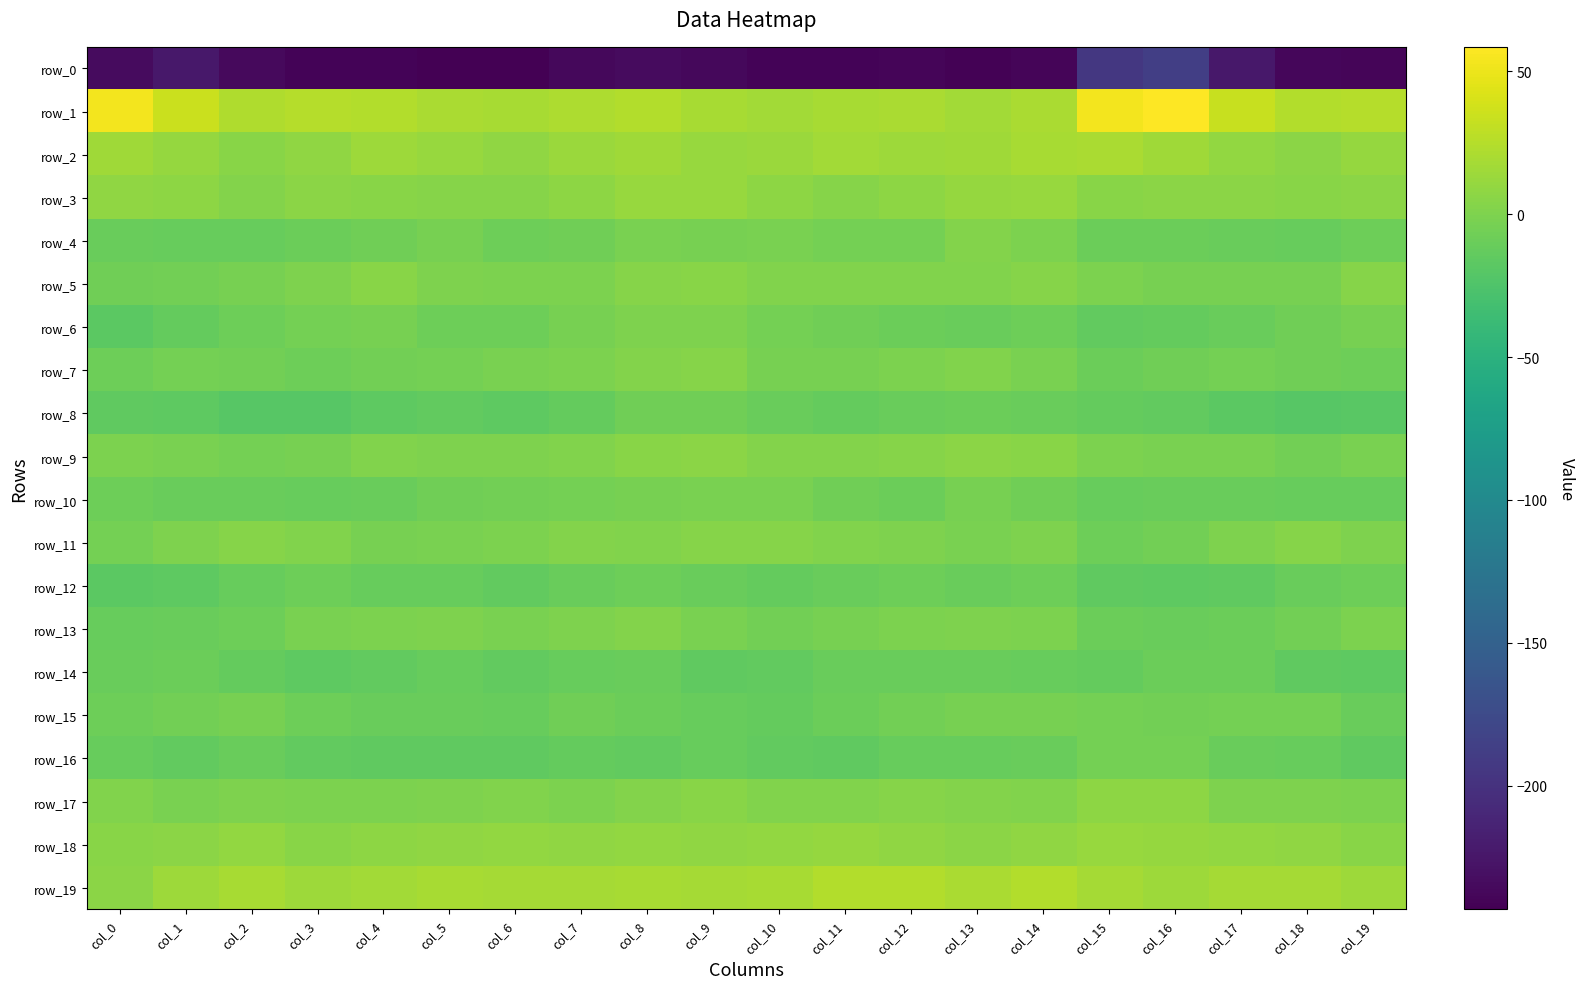

Reading left to right, what are all the values shown in this chart?

row_0: col_0=-234.5	col_1=-224.2	col_2=-236.1	col_3=-239.9	col_4=-240.3	col_5=-243.3	col_6=-243.1	col_7=-237.0	col_8=-234.7	col_9=-237.3	col_10=-240.0	col_11=-240.7	col_12=-238.9	col_13=-241.0	col_14=-239.6	col_15=-194.3	col_16=-187.0	col_17=-223.3	col_18=-238.2	col_19=-239.6
row_1: col_0=53.6	col_1=34.0	col_2=23.1	col_3=24.9	col_4=24.2	col_5=20.8	col_6=18.6	col_7=21.5	col_8=23.6	col_9=19.5	col_10=16.2	col_11=18.8	col_12=20.5	col_13=17.2	col_14=20.0	col_15=52.8	col_16=58.5	col_17=32.6	col_18=24.2	col_19=25.0
row_2: col_0=15.2	col_1=11.1	col_2=4.7	col_3=8.0	col_4=14.0	col_5=12.5	col_6=8.6	col_7=13.2	col_8=15.2	col_9=12.5	col_10=12.9	col_11=16.2	col_12=14.9	col_13=15.4	col_14=18.8	col_15=20.0	col_16=15.5	col_17=10.0	col_18=5.5	col_19=10.2
row_3: col_0=8.8	col_1=7.6	col_2=3.0	col_3=6.5	col_4=5.1	col_5=3.3	col_6=3.7	col_7=7.1	col_8=12.2	col_9=11.8	col_10=7.3	col_11=3.6	col_12=6.8	col_13=10.8	col_14=12.1	col_15=5.4	col_16=6.2	col_17=5.7	col_18=4.4	col_19=5.9
row_4: col_0=-11.0	col_1=-11.6	col_2=-12.0	col_3=-8.8	col_4=-6.6	col_5=-3.4	col_6=-7.8	col_7=-6.5	col_8=-2.7	col_9=-3.5	col_10=-2.4	col_11=-4.8	col_12=-4.8	col_13=2.2	col_14=-0.9	col_15=-9.0	col_16=-9.5	col_17=-11.0	col_18=-11.3	col_19=-8.2
row_5: col_0=-6.7	col_1=-5.3	col_2=-3.1	col_3=0.6	col_4=4.9	col_5=0.5	col_6=-0.4	col_7=-0.9	col_8=3.7	col_9=5.2	col_10=1.7	col_11=1.4	col_12=1.3	col_13=1.2	col_14=3.3	col_15=-1.5	col_16=-3.3	col_17=-3.3	col_18=-2.8	col_19=3.3
row_6: col_0=-17.0	col_1=-12.9	col_2=-8.2	col_3=-4.8	col_4=-3.0	col_5=-7.6	col_6=-8.6	col_7=-3.5	col_8=-0.1	col_9=-0.1	col_10=-5.0	col_11=-6.5	col_12=-9.1	col_13=-10.3	col_14=-8.4	col_15=-13.7	col_16=-12.5	col_17=-10.0	col_18=-7.4	col_19=-3.3
row_7: col_0=-8.2	col_1=-5.1	col_2=-6.2	col_3=-8.6	col_4=-5.2	col_5=-4.0	col_6=-2.3	col_7=-1.0	col_8=2.1	col_9=3.4	col_10=-3.6	col_11=-3.7	col_12=-1.0	col_13=0.9	col_14=-2.2	col_15=-8.9	col_16=-7.1	col_17=-4.7	col_18=-7.5	col_19=-8.0
row_8: col_0=-15.7	col_1=-16.8	col_2=-19.3	col_3=-19.7	col_4=-16.1	col_5=-14.1	col_6=-16.3	col_7=-12.6	col_8=-6.8	col_9=-6.9	col_10=-11.0	col_11=-13.4	col_12=-10.6	col_13=-8.9	col_14=-10.5	col_15=-12.6	col_16=-13.6	col_17=-17.0	col_18=-19.9	col_19=-18.9
row_9: col_0=-1.3	col_1=-2.2	col_2=-4.6	col_3=-3.6	col_4=1.2	col_5=0.2	col_6=0.3	col_7=1.7	col_8=4.6	col_9=5.6	col_10=2.7	col_11=2.4	col_12=3.9	col_13=6.0	col_14=4.9	col_15=-0.5	col_16=-1.9	col_17=-2.7	col_18=-5.3	col_19=-1.7
row_10: col_0=-8.3	col_1=-10.1	col_2=-10.9	col_3=-12.0	col_4=-10.6	col_5=-7.3	col_6=-5.9	col_7=-4.1	col_8=-2.8	col_9=-2.1	col_10=-2.6	col_11=-7.5	col_12=-8.8	col_13=-3.8	col_14=-7.5	col_15=-12.0	col_16=-10.6	col_17=-10.7	col_18=-11.8	col_19=-11.6
row_11: col_0=-4.7	col_1=0.1	col_2=3.2	col_3=1.7	col_4=-3.4	col_5=-2.2	col_6=-1.0	col_7=2.2	col_8=1.1	col_9=3.2	col_10=3.7	col_11=1.8	col_12=-0.0	col_13=-2.4	col_14=-0.0	col_15=-7.7	col_16=-5.6	col_17=0.6	col_18=3.2	col_19=-0.3
row_12: col_0=-18.0	col_1=-16.5	col_2=-12.0	col_3=-8.4	col_4=-11.4	col_5=-11.8	col_6=-14.3	col_7=-10.7	col_8=-8.6	col_9=-10.3	col_10=-13.0	col_11=-9.9	col_12=-7.9	col_13=-10.0	col_14=-8.0	col_15=-15.1	col_16=-16.7	col_17=-15.5	col_18=-10.5	col_19=-8.6
row_13: col_0=-12.2	col_1=-10.2	col_2=-7.8	col_3=-1.8	col_4=-1.3	col_5=-0.0	col_6=-2.4	col_7=0.7	col_8=3.0	col_9=-1.6	col_10=-5.2	col_11=-2.8	col_12=-1.0	col_13=0.6	col_14=-1.4	col_15=-9.1	col_16=-10.0	col_17=-9.6	col_18=-6.1	col_19=-0.5
row_14: col_0=-10.0	col_1=-9.6	col_2=-12.4	col_3=-16.8	col_4=-13.6	col_5=-11.1	col_6=-14.5	col_7=-11.5	col_8=-10.1	col_9=-15.3	col_10=-14.5	col_11=-10.2	col_12=-10.9	col_13=-11.0	col_14=-12.0	col_15=-12.5	col_16=-8.8	col_17=-9.8	col_18=-14.7	col_19=-16.2
row_15: col_0=-8.2	col_1=-6.0	col_2=-3.4	col_3=-8.4	col_4=-9.9	col_5=-10.9	col_6=-11.1	col_7=-6.6	col_8=-8.7	col_9=-11.9	col_10=-12.5	col_11=-9.1	col_12=-6.2	col_13=-3.7	col_14=-3.6	col_15=-4.5	col_16=-5.7	col_17=-4.0	col_18=-4.4	col_19=-10.0
row_16: col_0=-11.3	col_1=-13.4	col_2=-10.9	col_3=-13.8	col_4=-15.2	col_5=-15.2	col_6=-15.1	col_7=-12.6	col_8=-13.7	col_9=-11.9	col_10=-13.7	col_11=-14.9	col_12=-11.5	col_13=-11.1	col_14=-10.6	col_15=-4.2	col_16=-5.0	col_17=-10.6	col_18=-11.1	col_19=-15.1
row_17: col_0=1.2	col_1=-2.1	col_2=-0.2	col_3=-0.6	col_4=-1.1	col_5=0.3	col_6=1.2	col_7=-1.4	col_8=2.0	col_9=5.2	col_10=1.9	col_11=1.5	col_12=4.0	col_13=3.0	col_14=1.8	col_15=7.7	col_16=7.6	col_17=0.6	col_18=0.0	col_19=-1.3
row_18: col_0=4.7	col_1=6.3	col_2=9.5	col_3=5.3	col_4=7.3	col_5=8.3	col_6=10.0	col_7=8.2	col_8=9.2	col_9=8.6	col_10=10.2	col_11=10.2	col_12=8.1	col_13=6.0	col_14=8.6	col_15=11.9	col_16=11.4	col_17=9.8	col_18=7.9	col_19=5.4
row_19: col_0=6.5	col_1=13.8	col_2=19.4	col_3=14.7	col_4=16.7	col_5=19.6	col_6=17.5	col_7=18.1	col_8=18.8	col_9=18.4	col_10=18.7	col_11=23.3	col_12=23.6	col_13=19.9	col_14=24.2	col_15=18.0	col_16=14.1	col_17=17.7	col_18=17.8	col_19=14.8